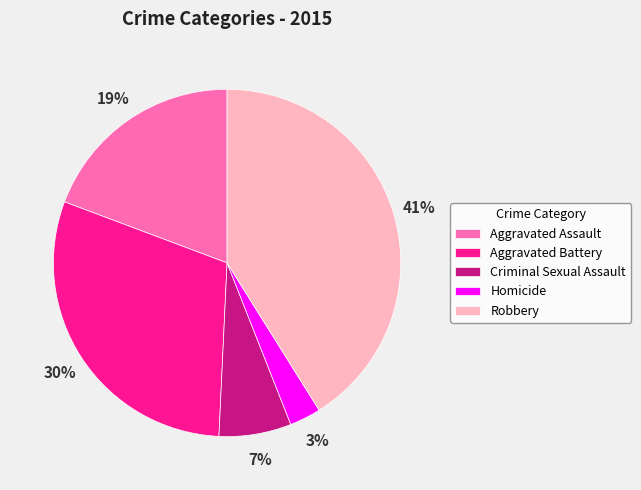

Which slice is the largest?

Robbery